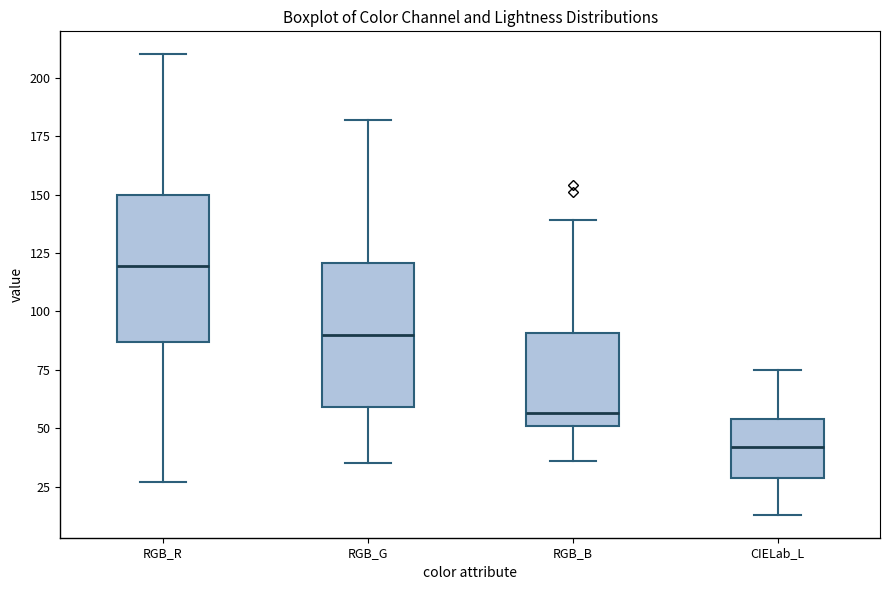

Reading left to right, read every box against the y-axis: the position of its median line, the range the box covers, and the ends of its whiskers. The values are not printed on the chart, so give them approximately, as read against the axis.

RGB_R: median 120, box 85 to 150, whiskers 25 to 210
RGB_G: median 90, box 60 to 120, whiskers 35 to 180
RGB_B: median 55, box 50 to 90, whiskers 35 to 140
CIELab_L: median 40, box 30 to 55, whiskers 15 to 75